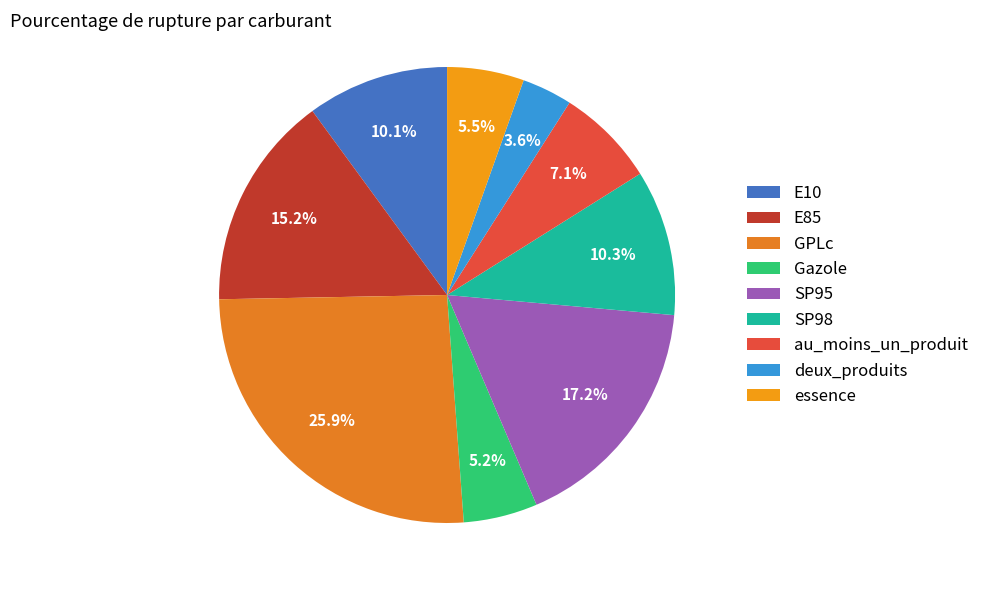

What percentage is the E10 slice, to the nearest percent?

10%